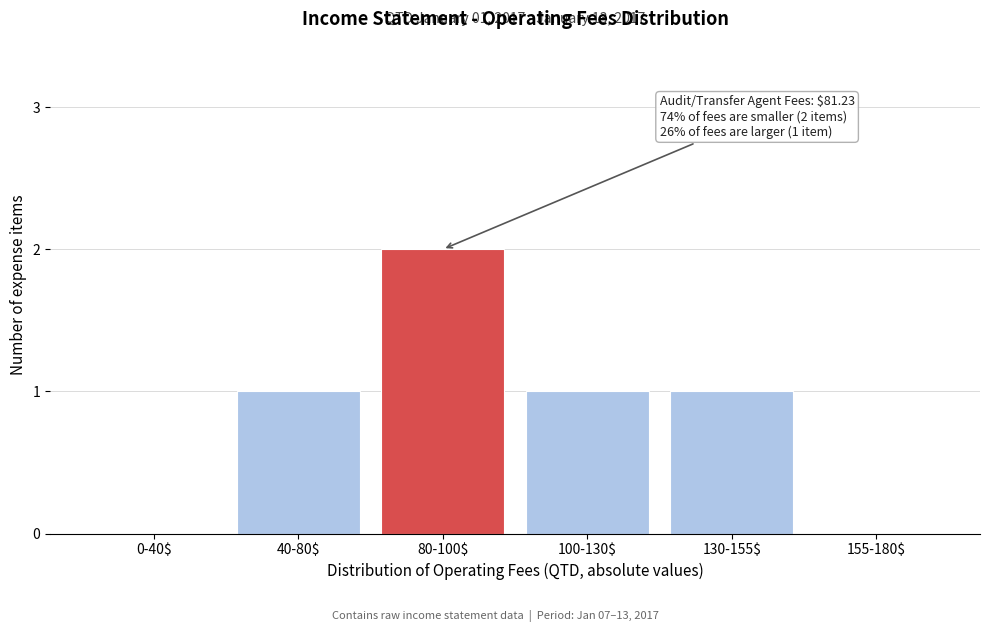

What is the sum of all values?

5